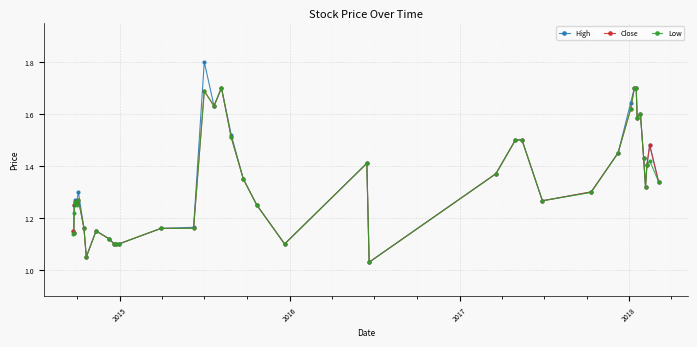

At how many categories does at least one series exceed 1?

40